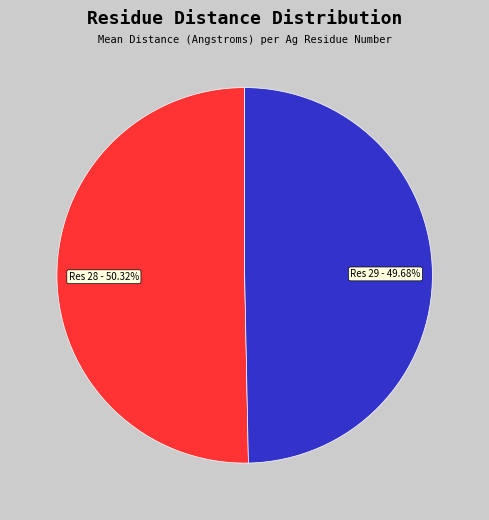

How many slices are in this pie chart?

2